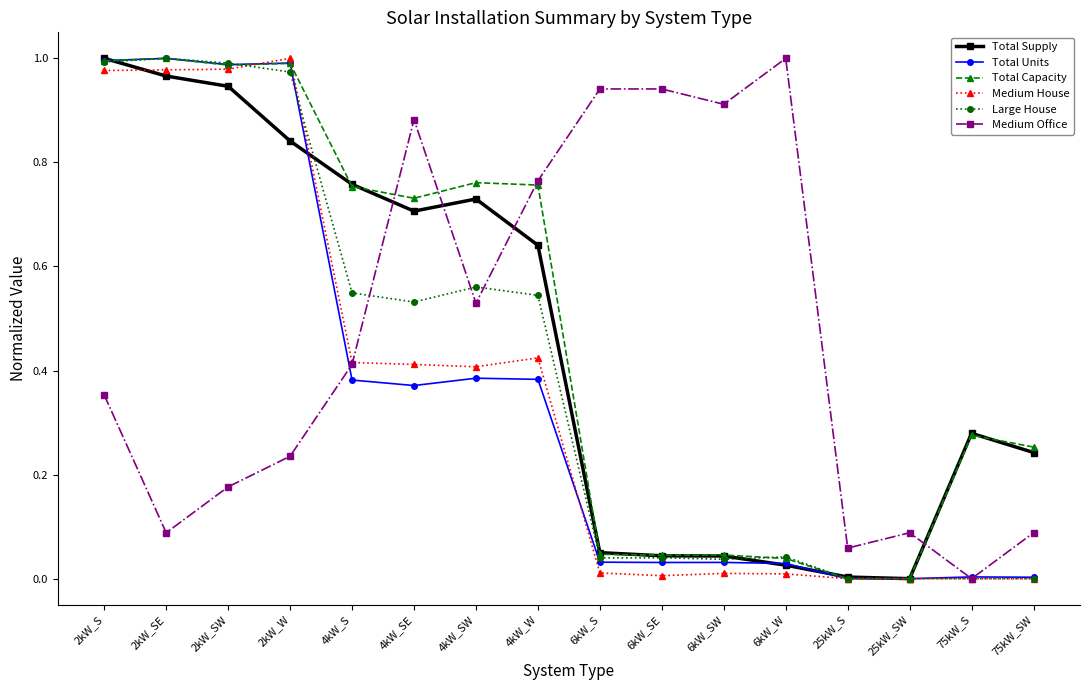

Is the value of Medium Office at 25kW_SW greater than the value of Total Capacity at 2kW_SE?

No